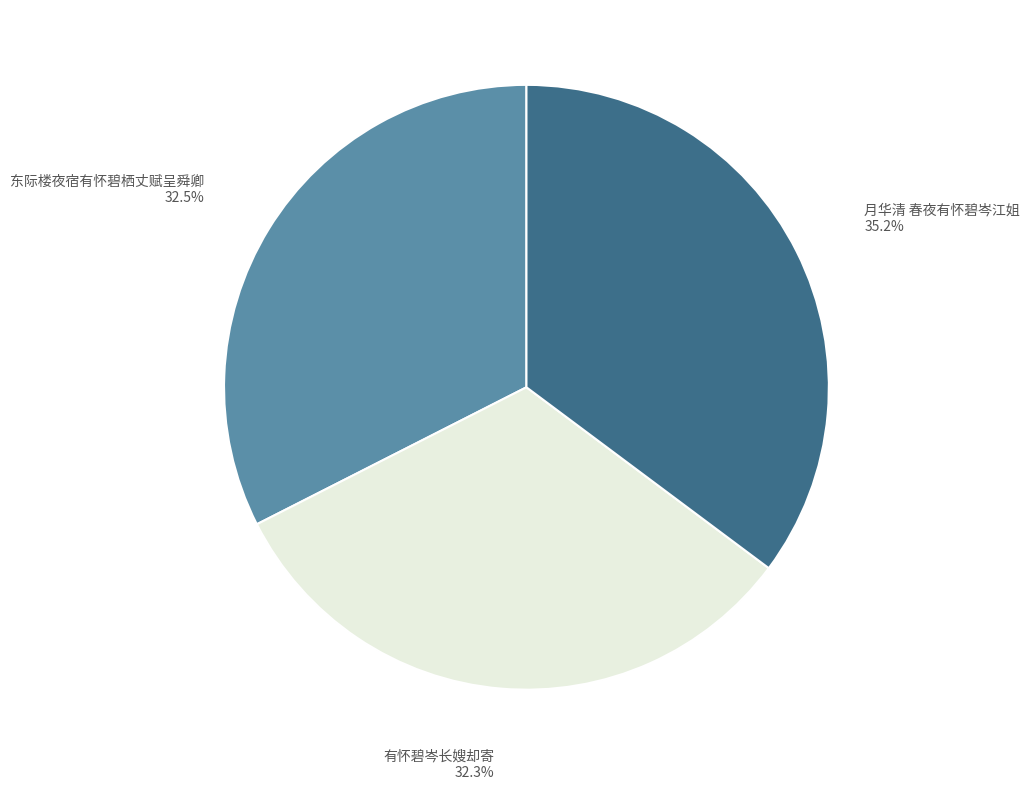

What is the ratio of the value at 有怀碧岑长嫂却寄 to the value at 东际楼夜宿有怀碧栖丈赋呈舜卿?

1.0